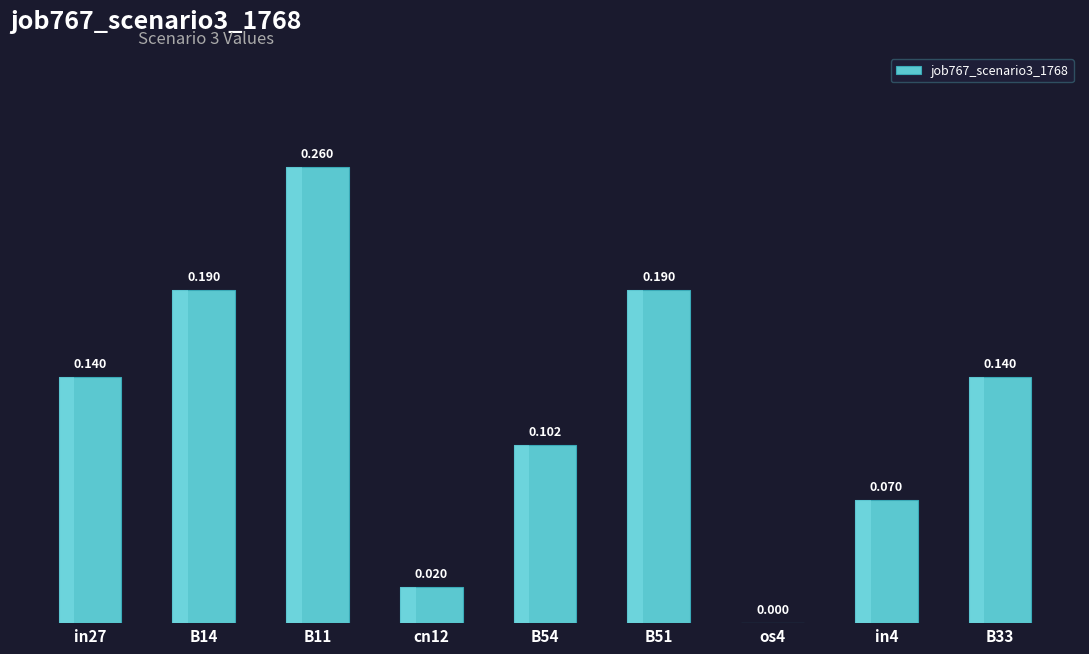

Are the bars grouped side by side (vs. stacked)?

No